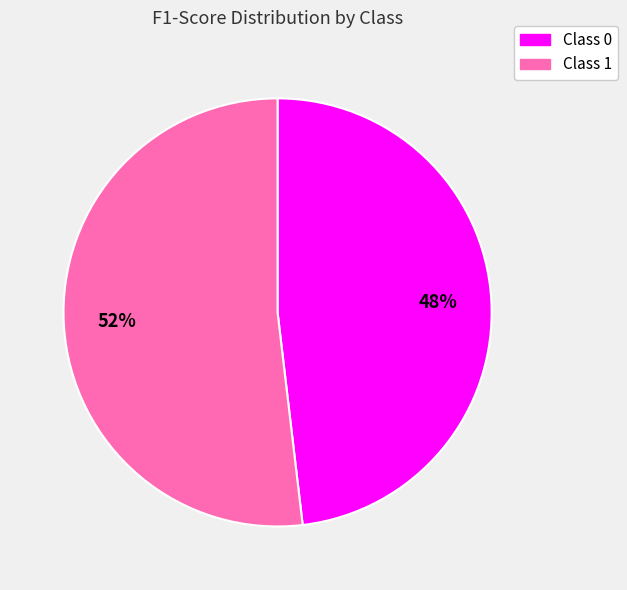

Count the number of slices in the pie.

2